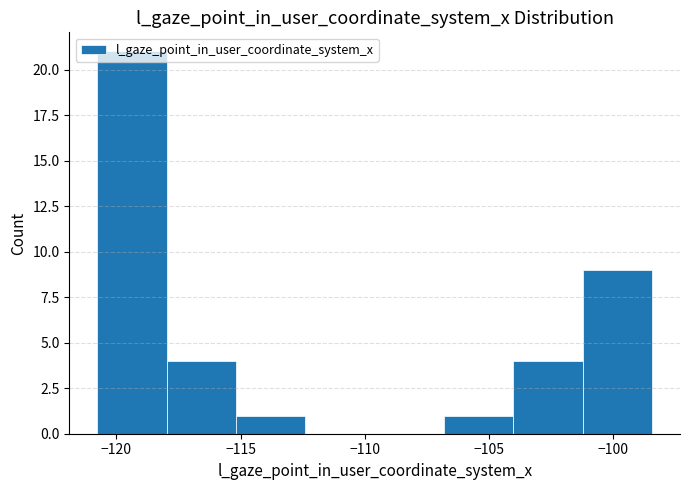

How tall is the bar that spans -104.0 to -101.0 on the x-axis? Neither the bar edges nor the heights are printed on the chart, so give them approximately, as read against the axes.

4